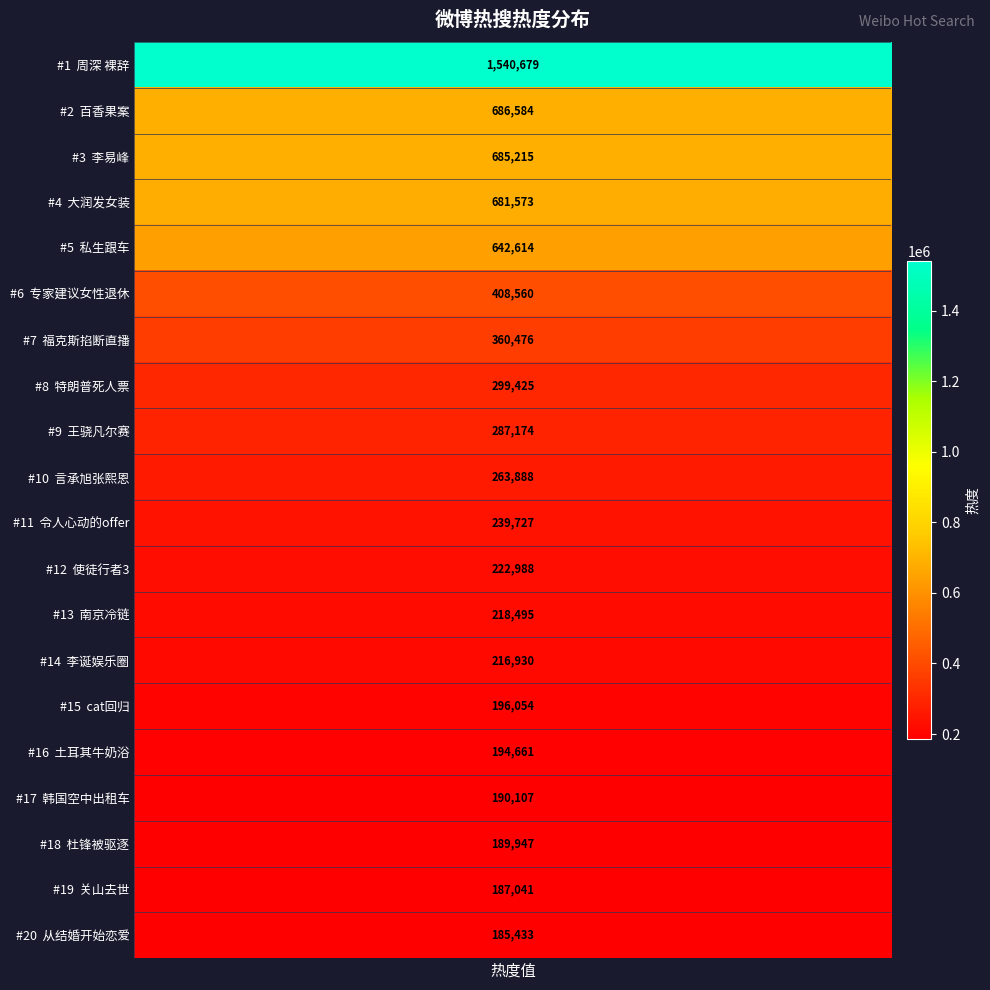

What is the average value?

394879